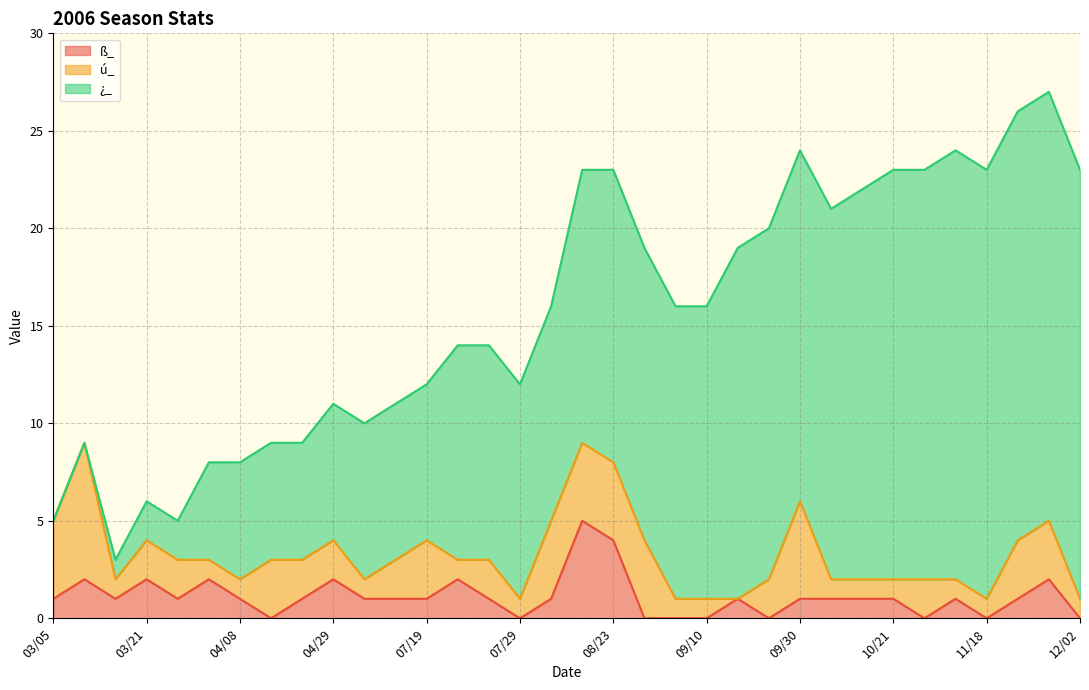

What is the maximum value for ß_?

5